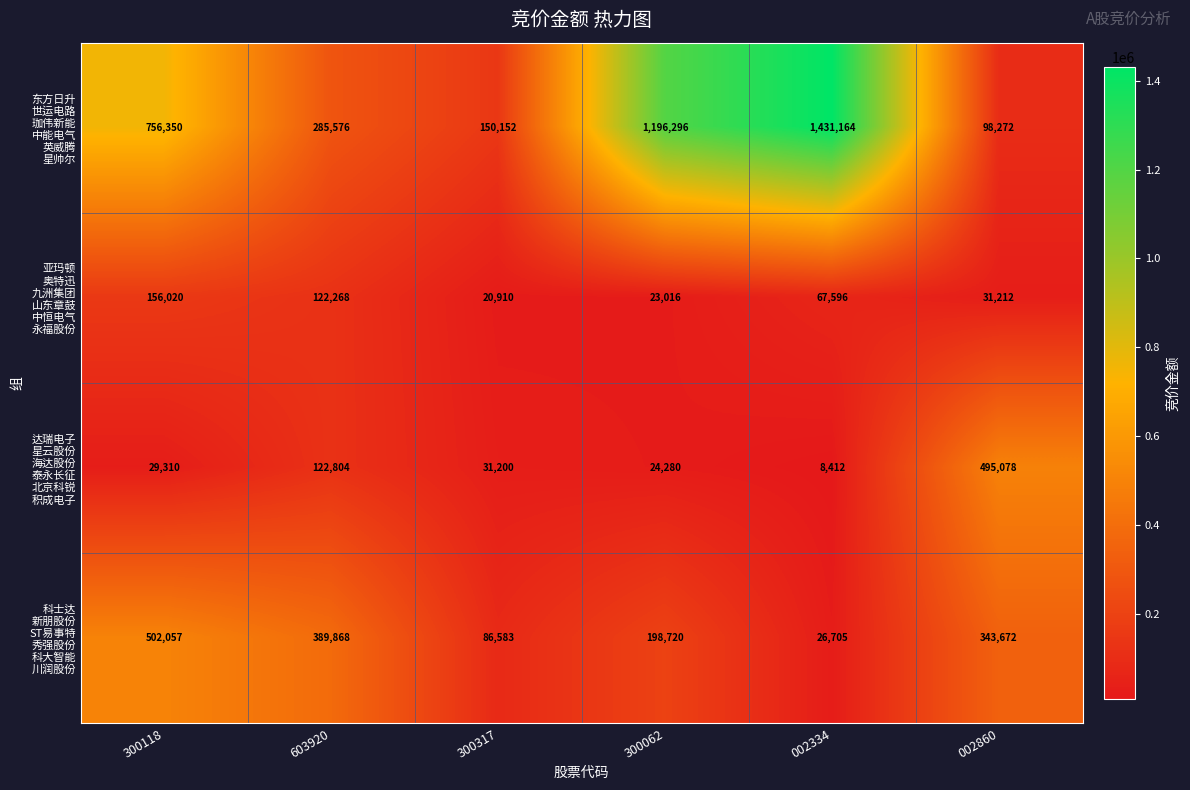

What is the difference between the highest and lowest values at 300062?

1173280